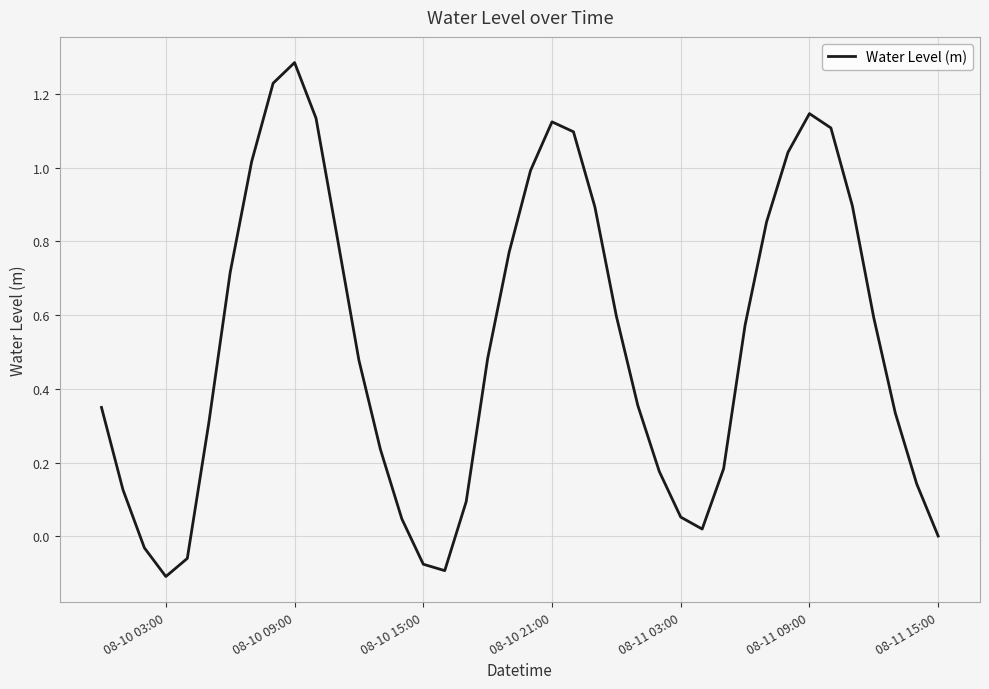

What is the difference between the maximum and minimum values?

1.4